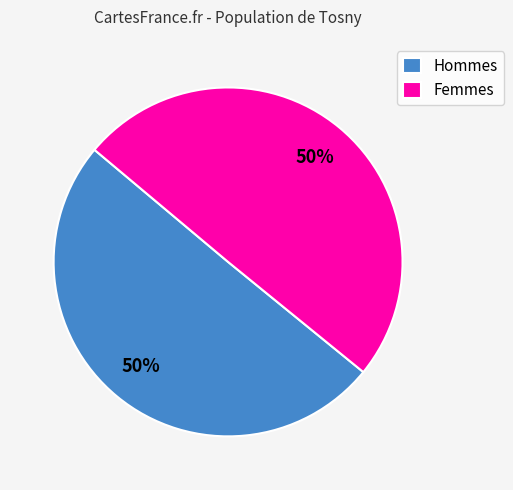

To the nearest percent, what is the difference between the largest and smallest slice percentages?

0%